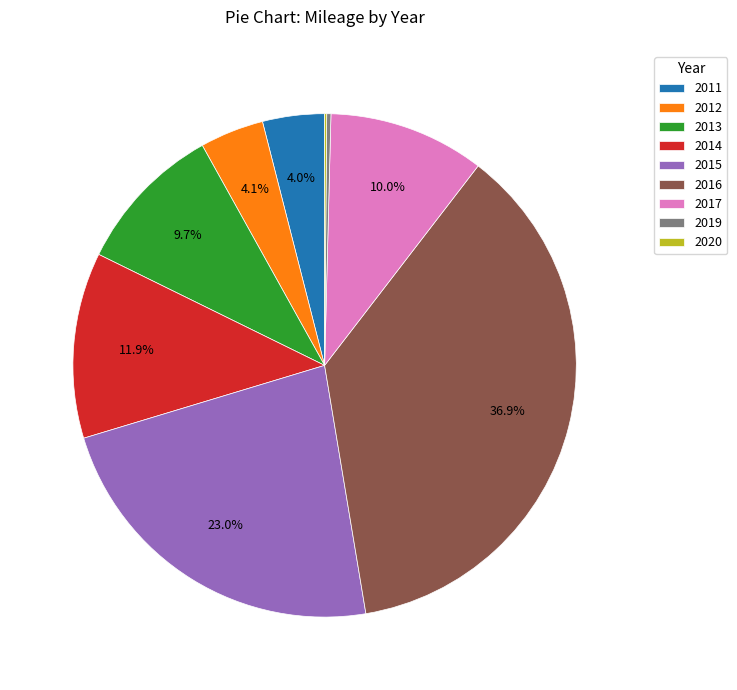

To the nearest percent, what portion does 2017 represent?

10%